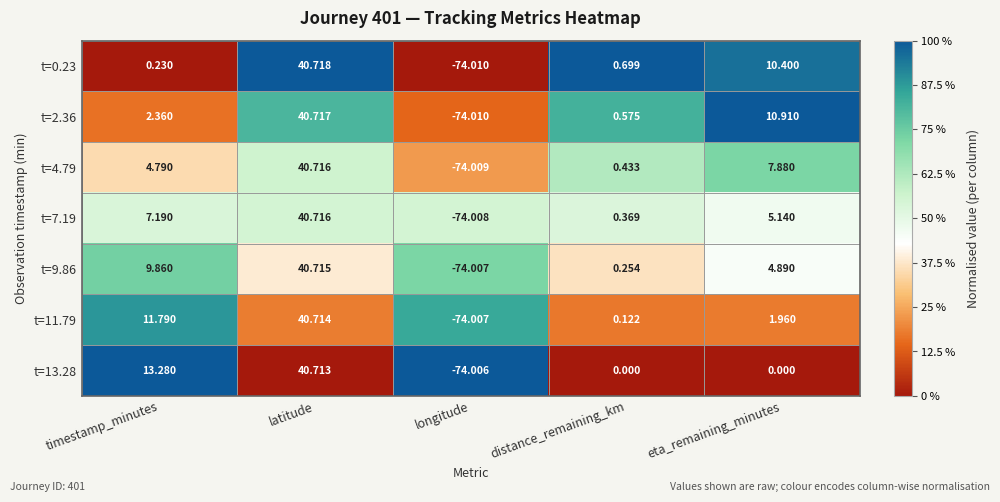

At which category is the sum across all series the highest?

latitude